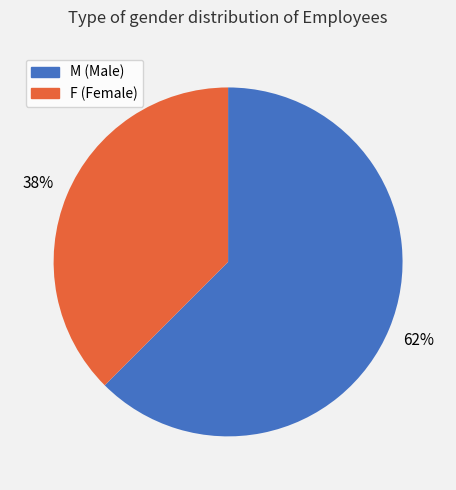

Which category accounts for the majority?

M